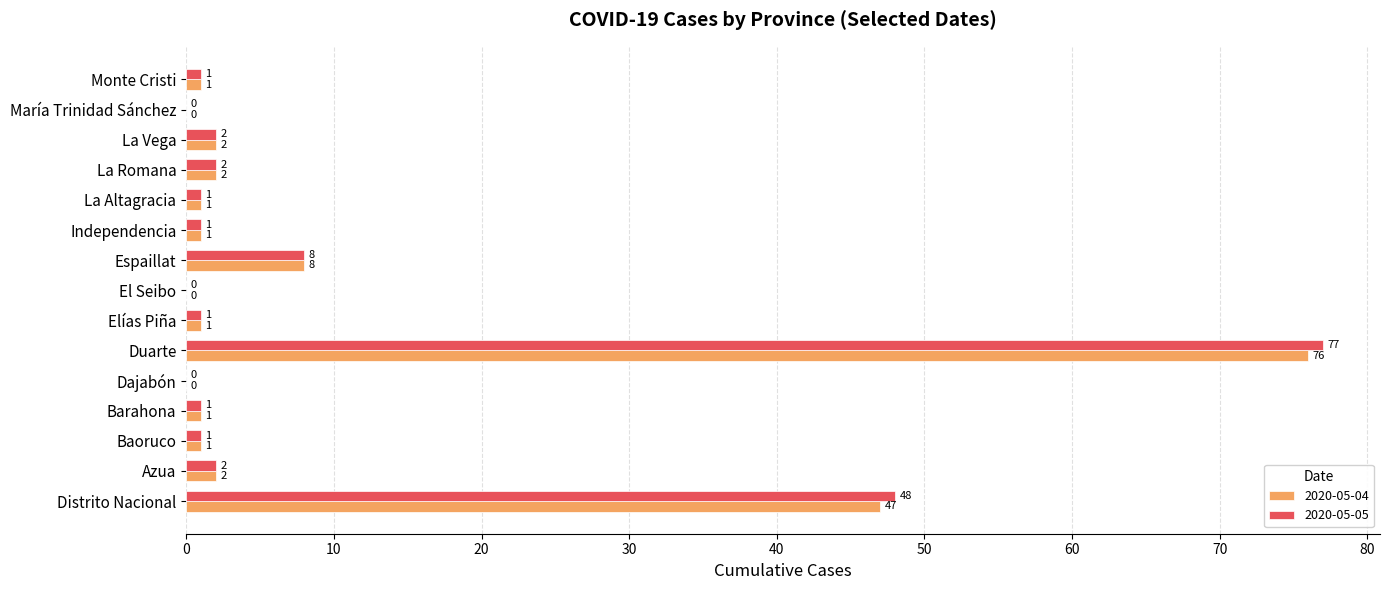

Which series changed the most between Distrito Nacional and Baoruco?

2020-05-05